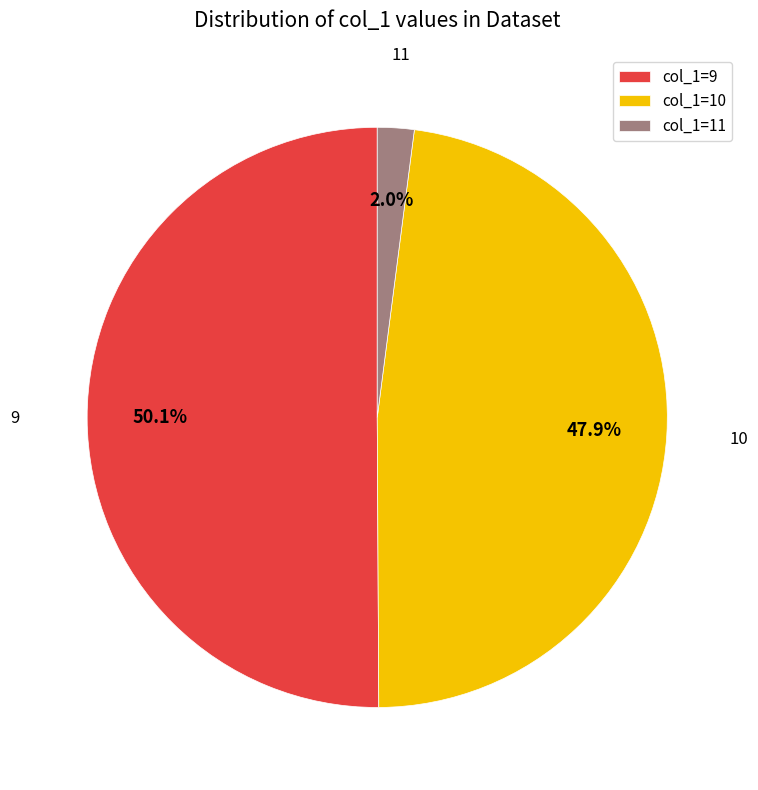

Between col_1=9 and col_1=11, which is larger?

col_1=9